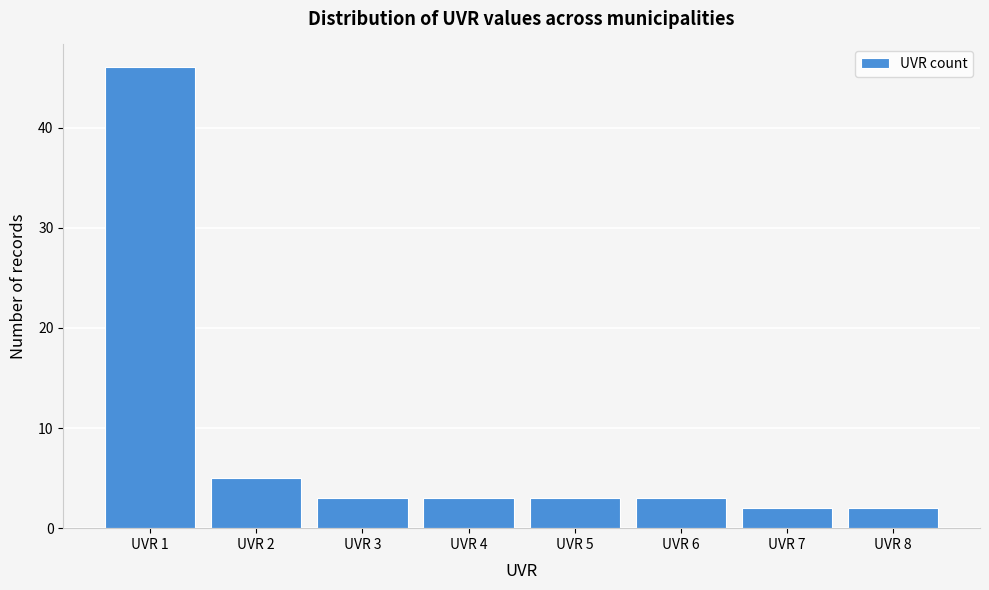

Reading left to right, transcribe all the data shown in this chart.

46	5	3	3	3	3	2	2